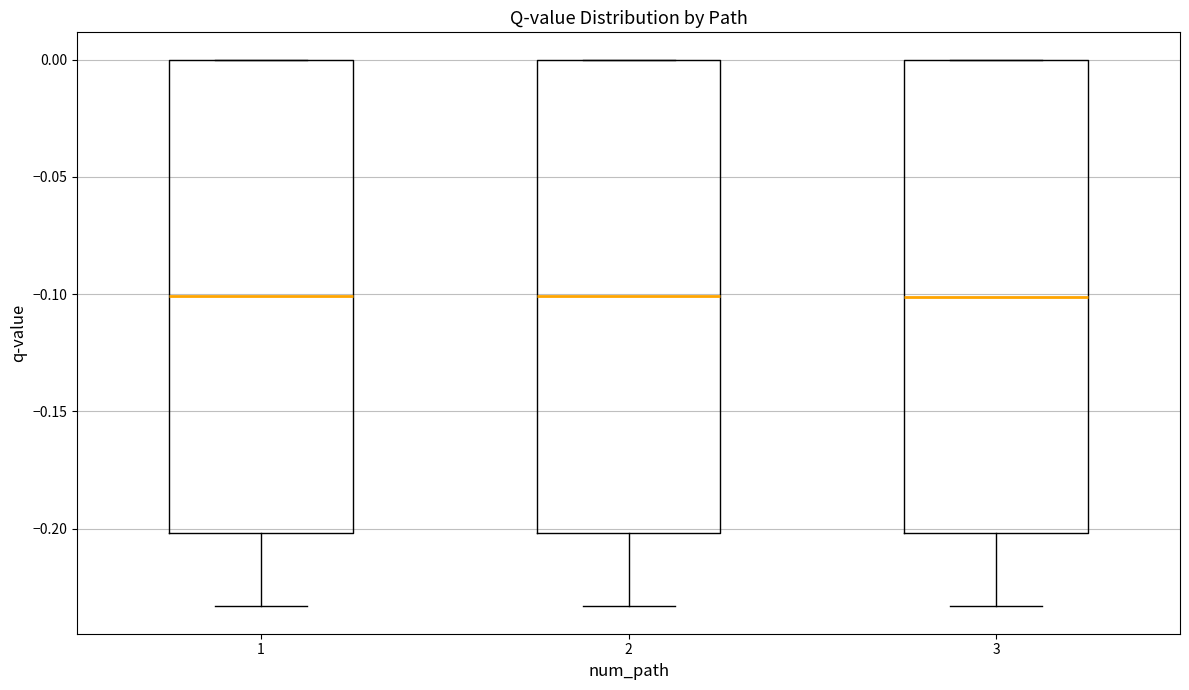

Reading left to right, transcribe this box plot: for each box, give where its median line is, the range the box spans, and where its two whiskers end, as read against the y-axis. The values are not printed on the chart, so give them approximately, as read against the axis.

1: median -0.100, box -0.200 to 0.000, whiskers -0.235 to 0.000
2: median -0.100, box -0.200 to 0.000, whiskers -0.235 to 0.000
3: median -0.100, box -0.200 to 0.000, whiskers -0.235 to 0.000